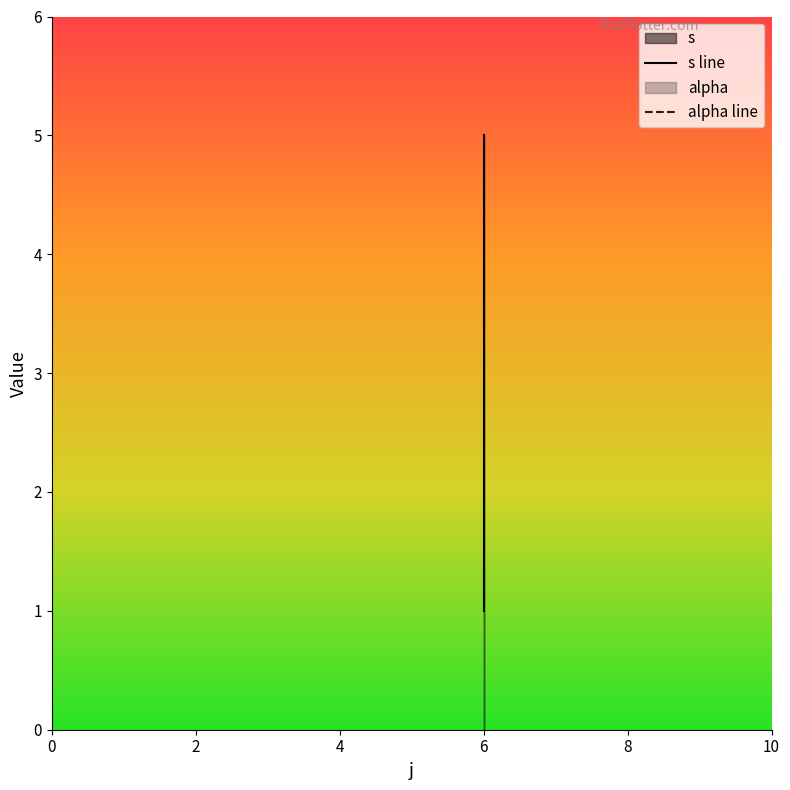

What is the average value of the s line series?

3